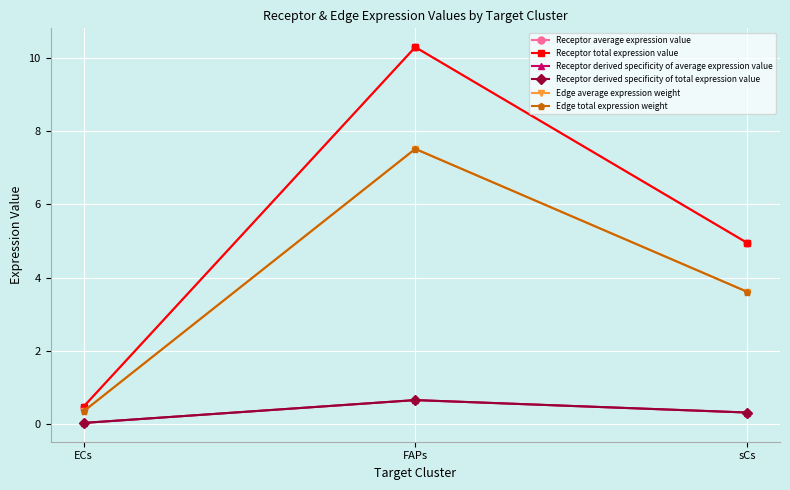

Does the chart have visible grid lines?

Yes